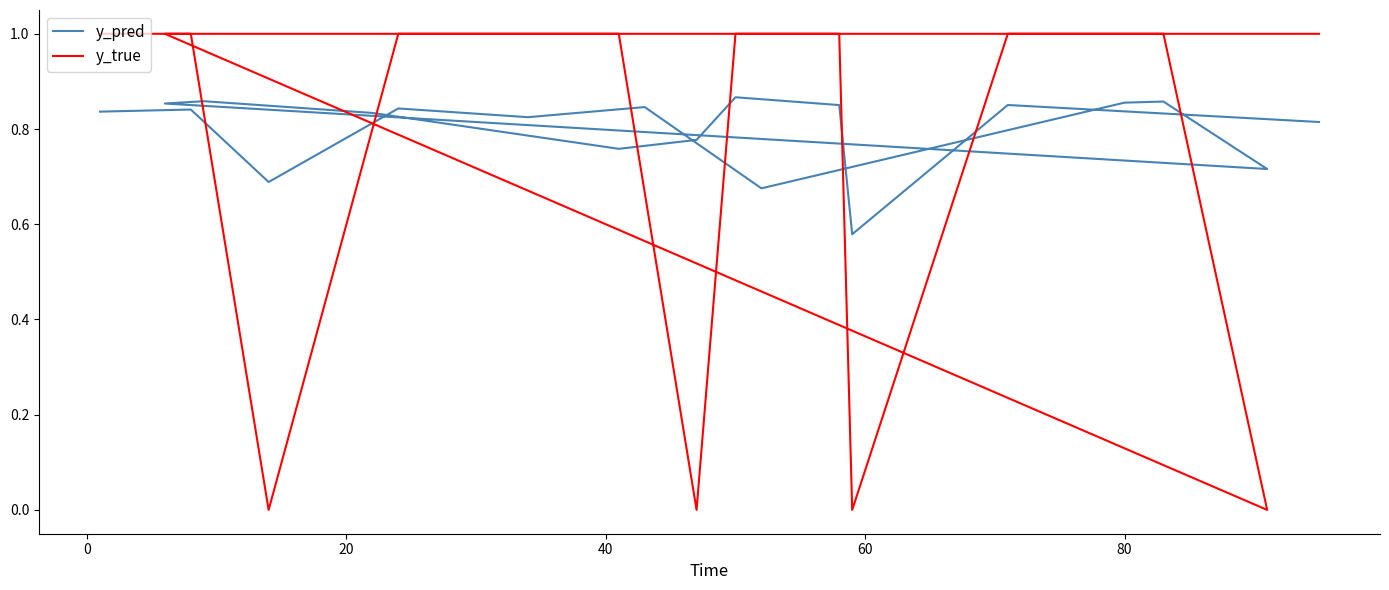

How many lines are shown in the chart?

2